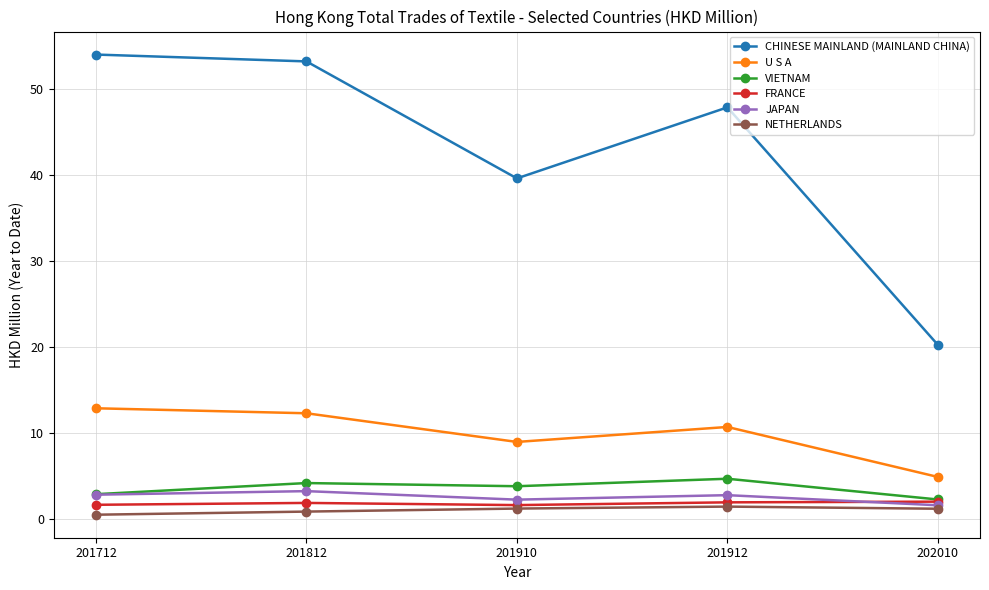

True or false: CHINESE MAINLAND (MAINLAND CHINA) and VIETNAM cross at least once.

False